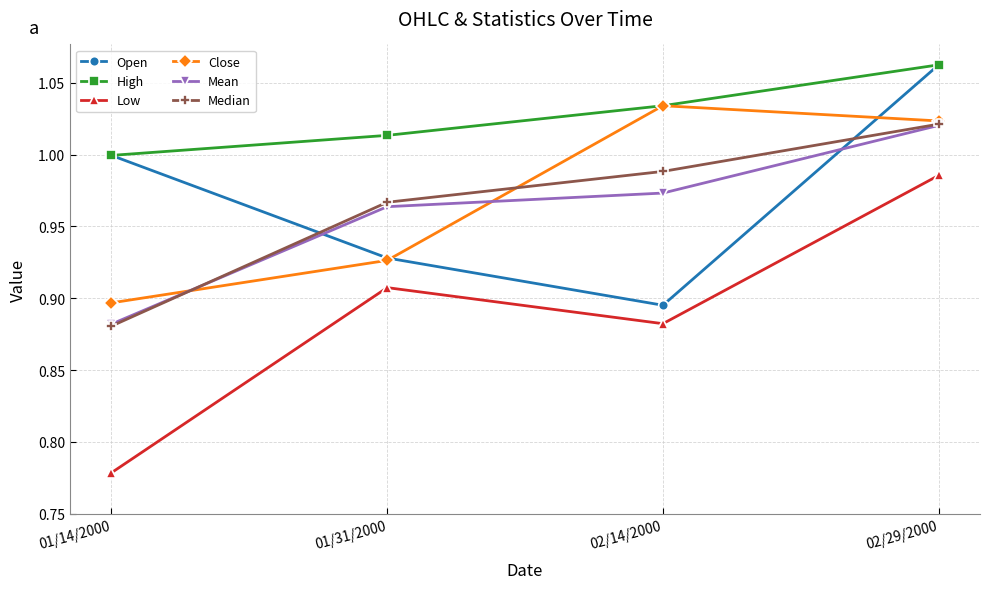

How many data points does each series have?

4